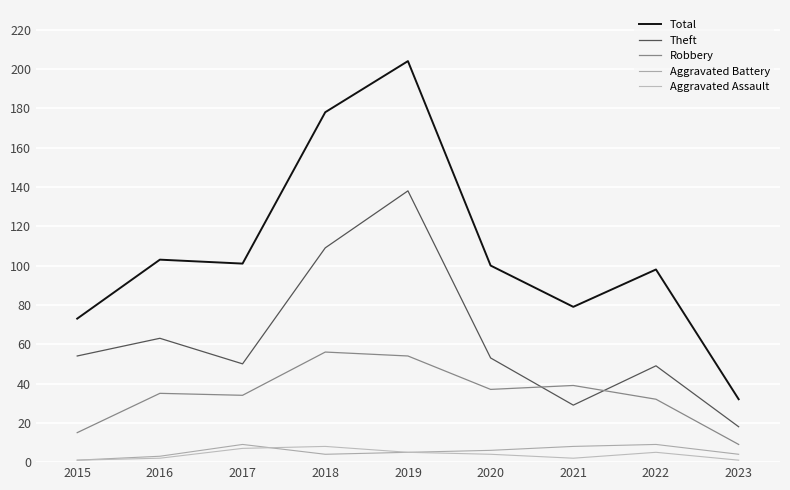

What are all the series names shown in the legend?

Total, Theft, Robbery, Aggravated Battery, Aggravated Assault